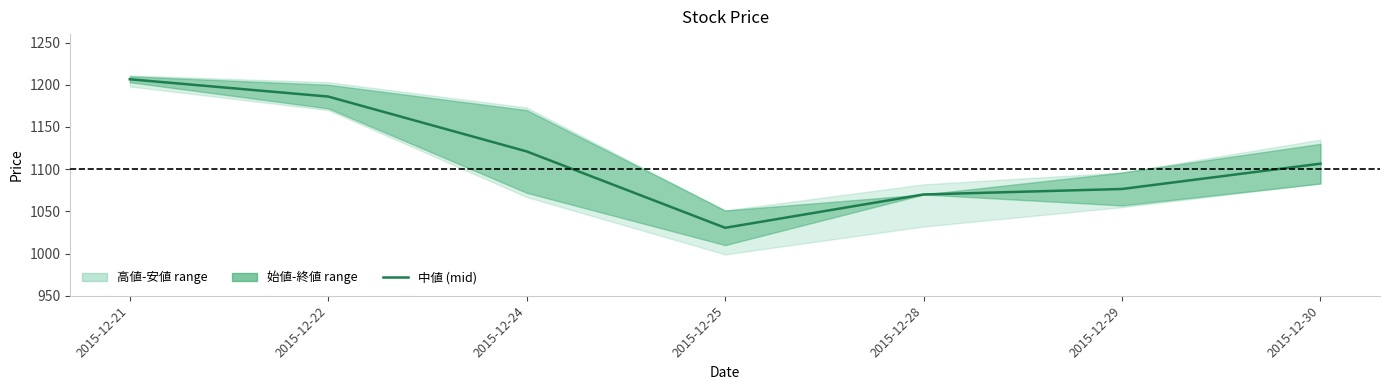

At which label is the value closest to 1118?

2015-12-24